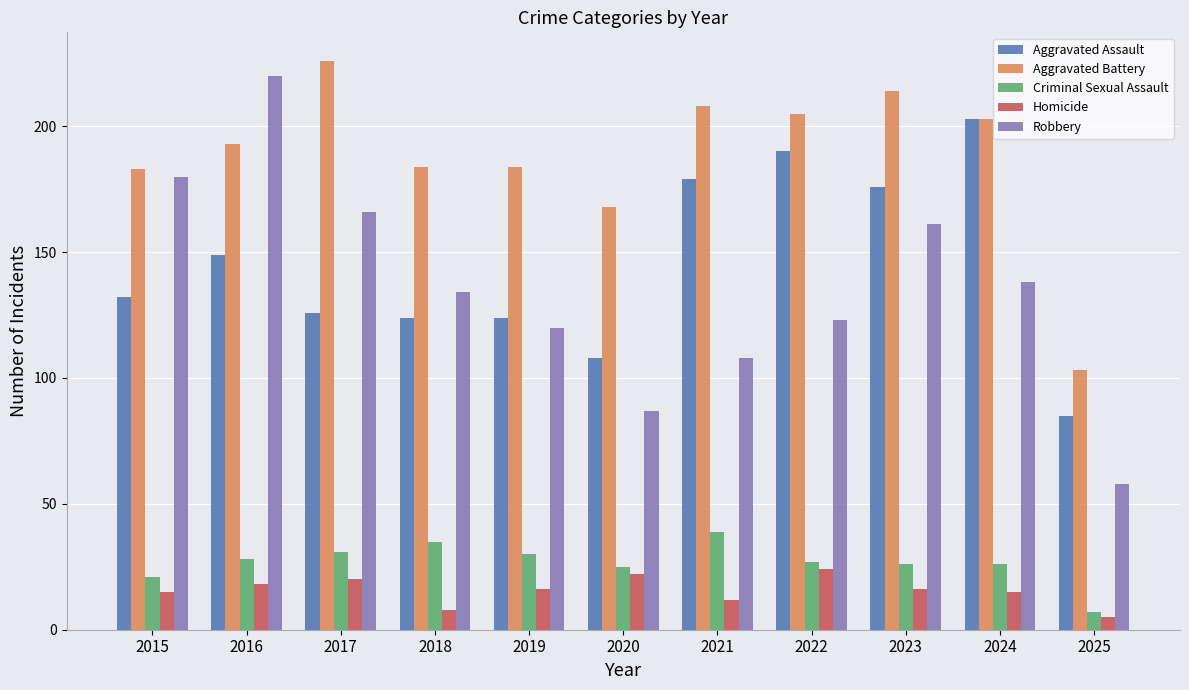

What is the average value of the Robbery series?

136